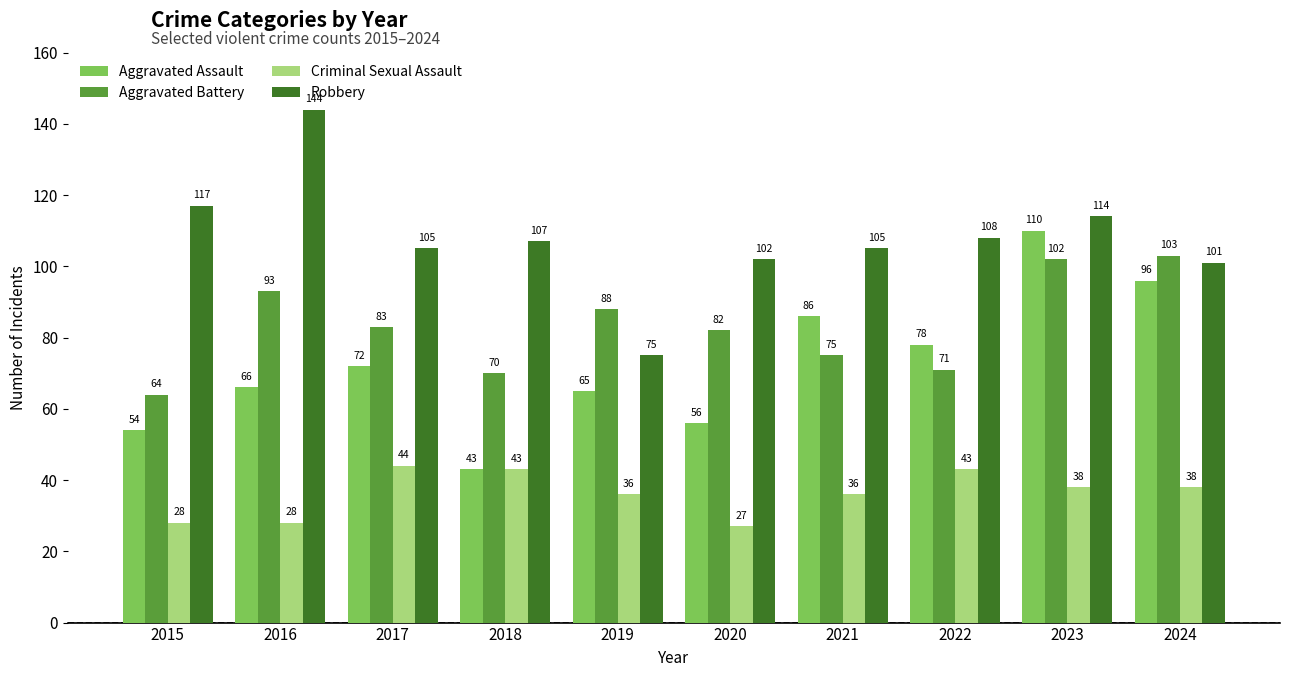

True or false: Robbery has a value of 207 at 2016.

False